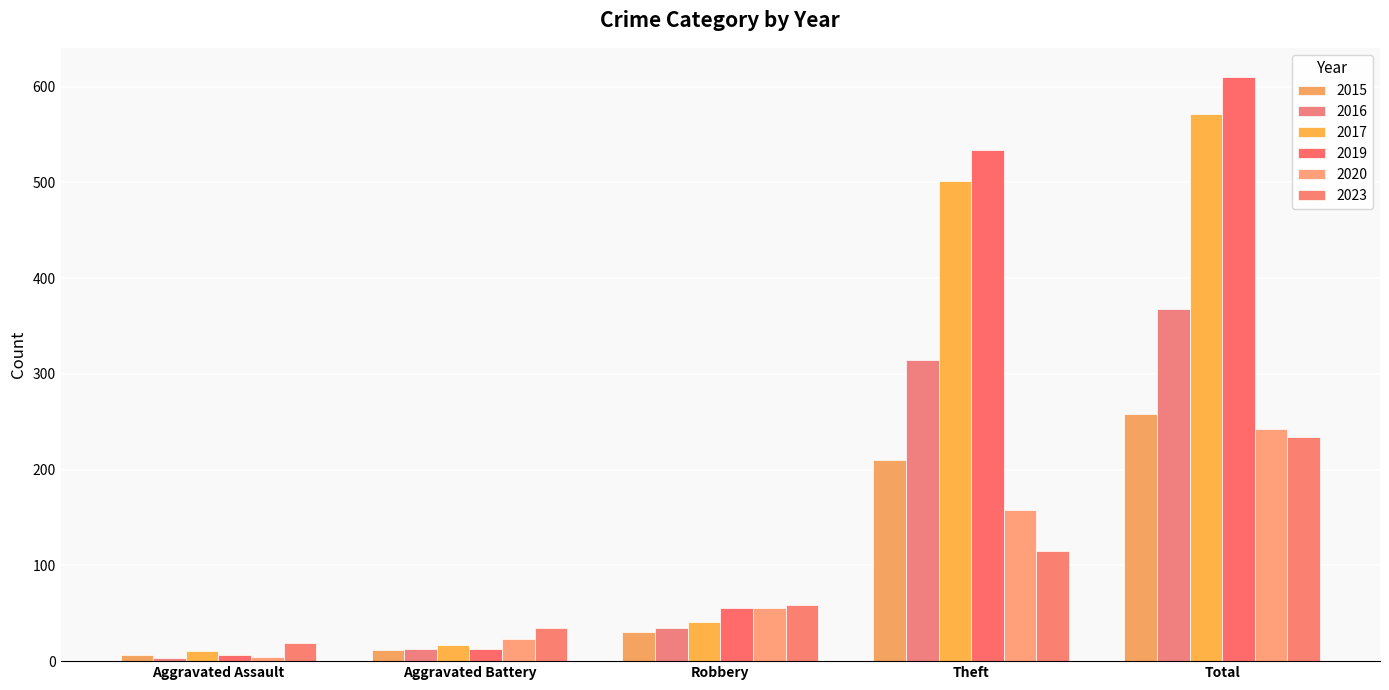

What is the highest value of the 2015 series?

258